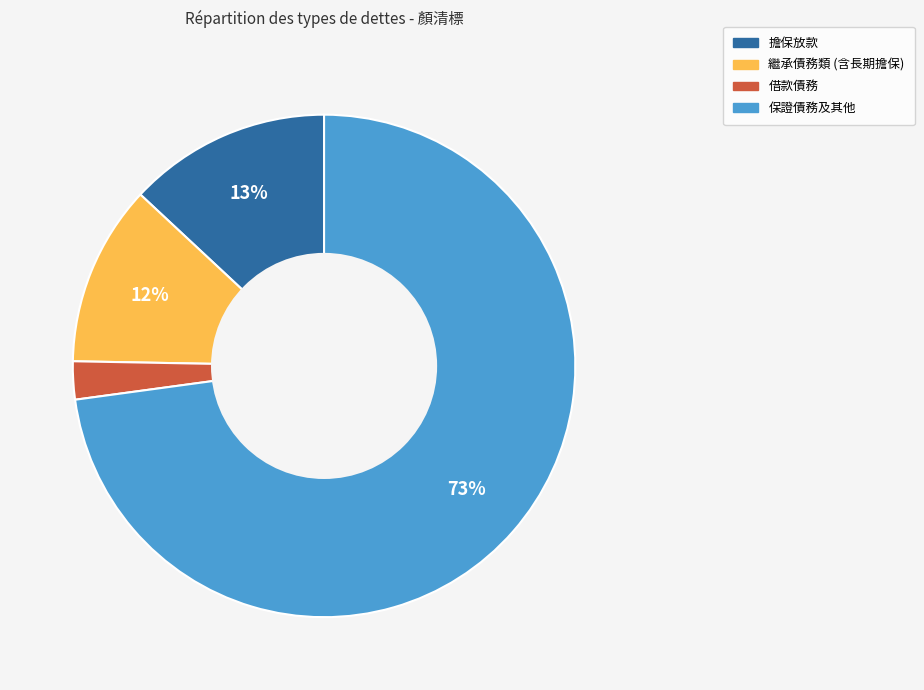

Does any single category account for the majority?

Yes